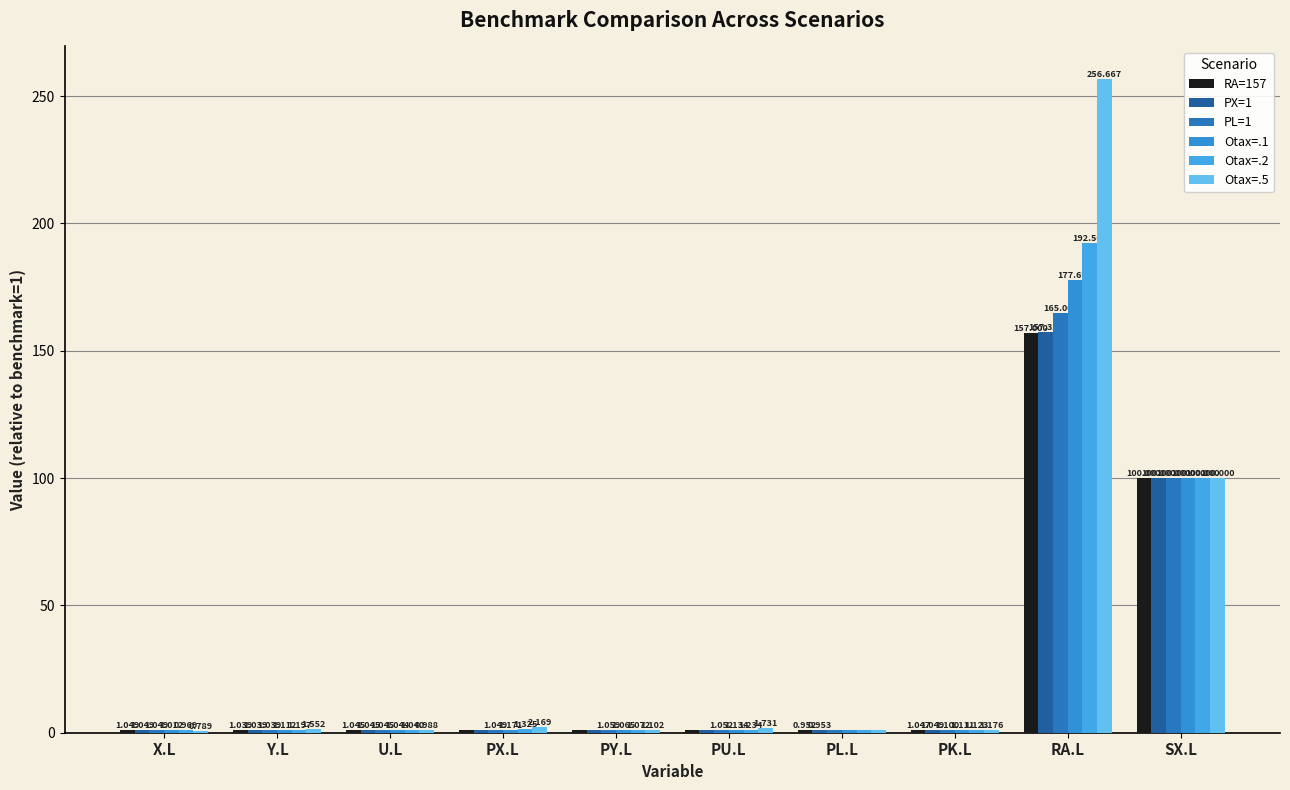

Which series has the widest spread of values?

Otax=.5